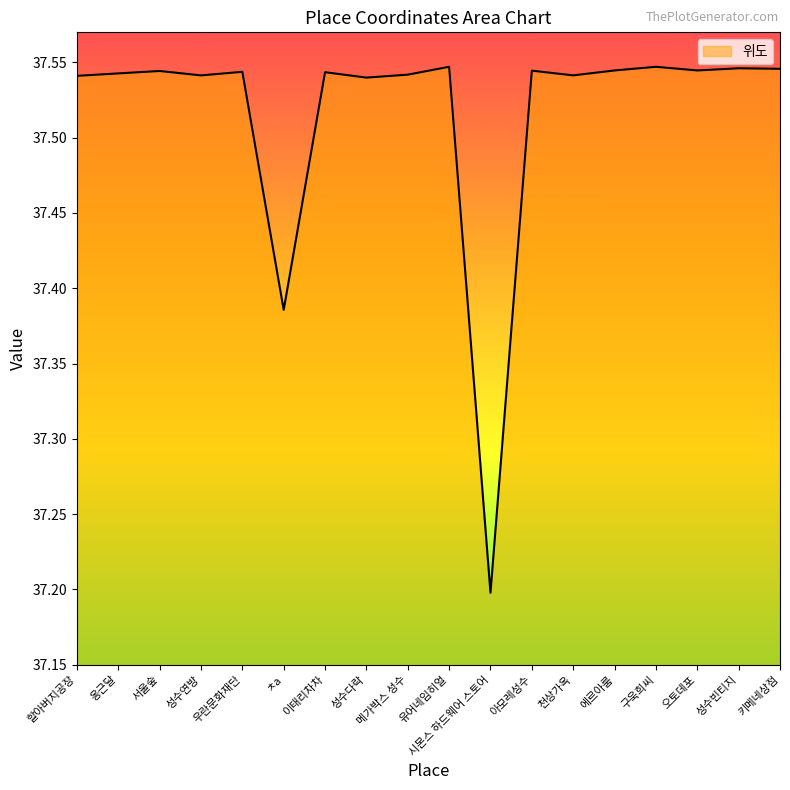

What is the ratio of the value at 성수연방 to the value at 메가박스 성수?

1.0